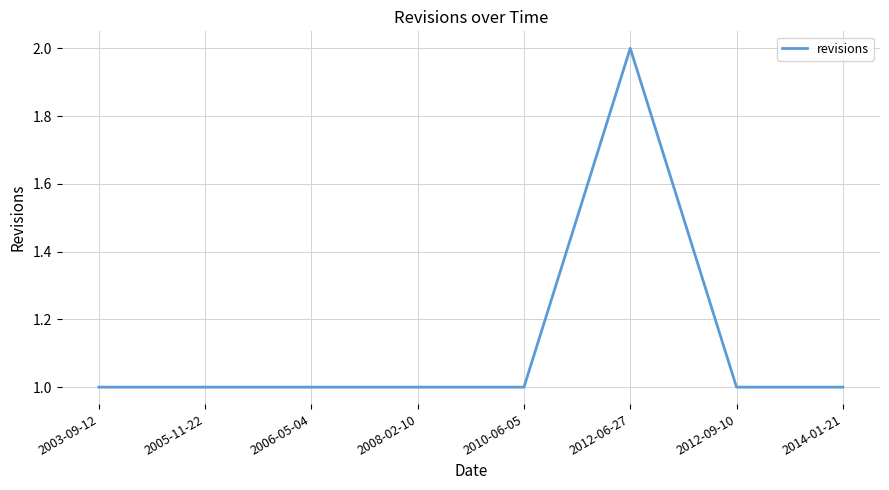

What is the maximum value shown in the chart?

2